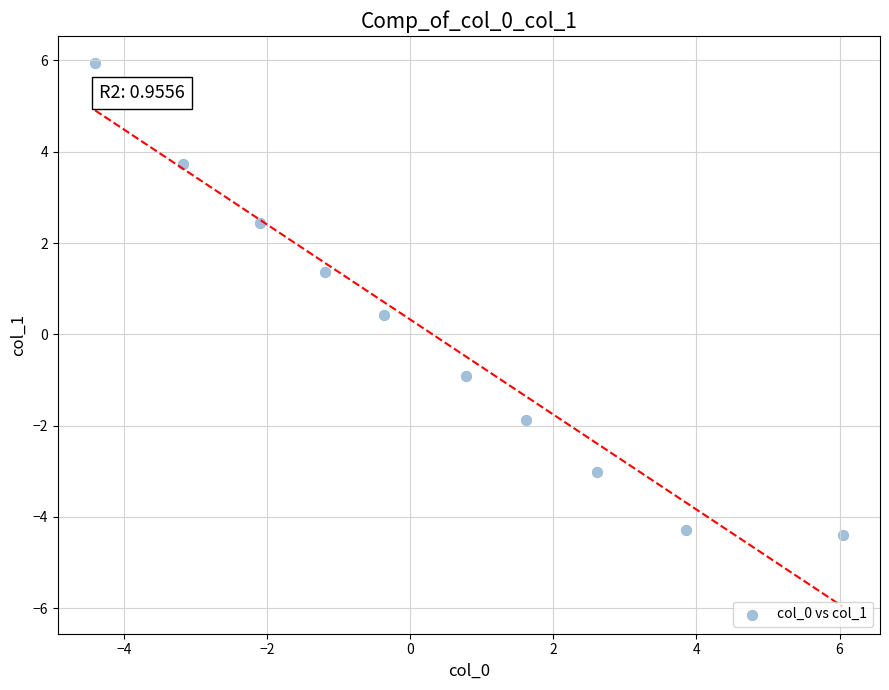

What is the range of Y values (max minus min)?

10.3